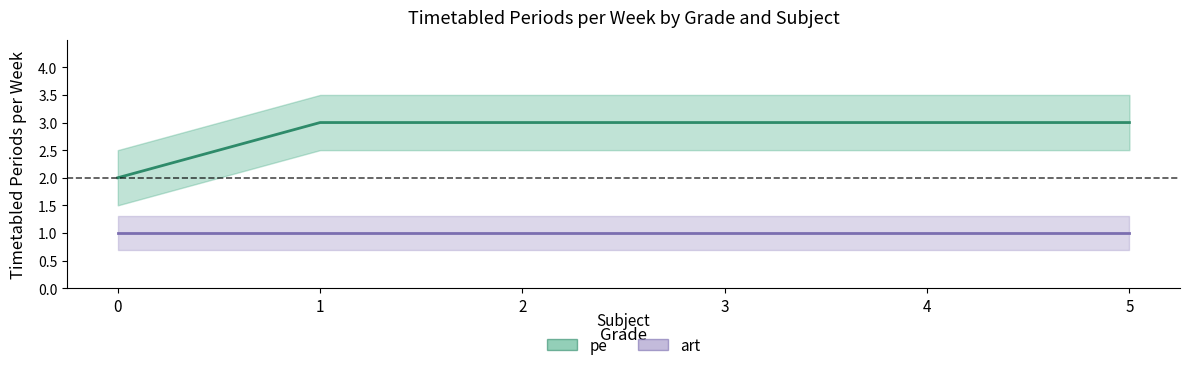

Count the number of categories in the chart.

6